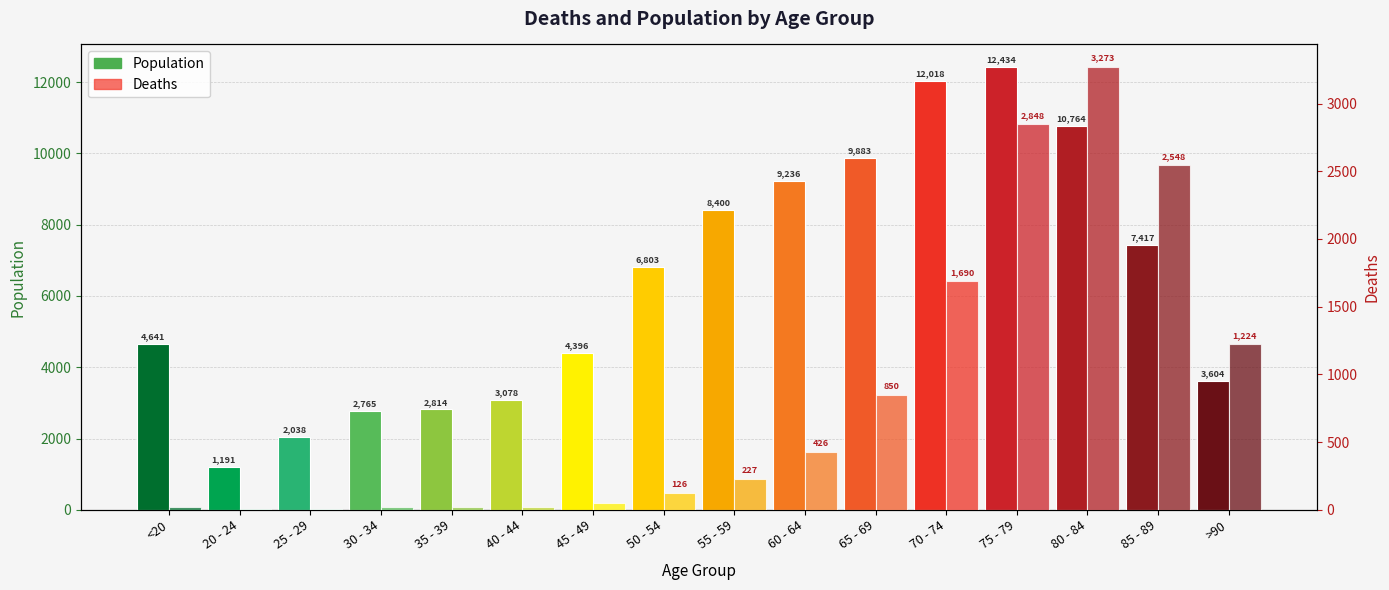

What is the sum of all Deaths values?

13343